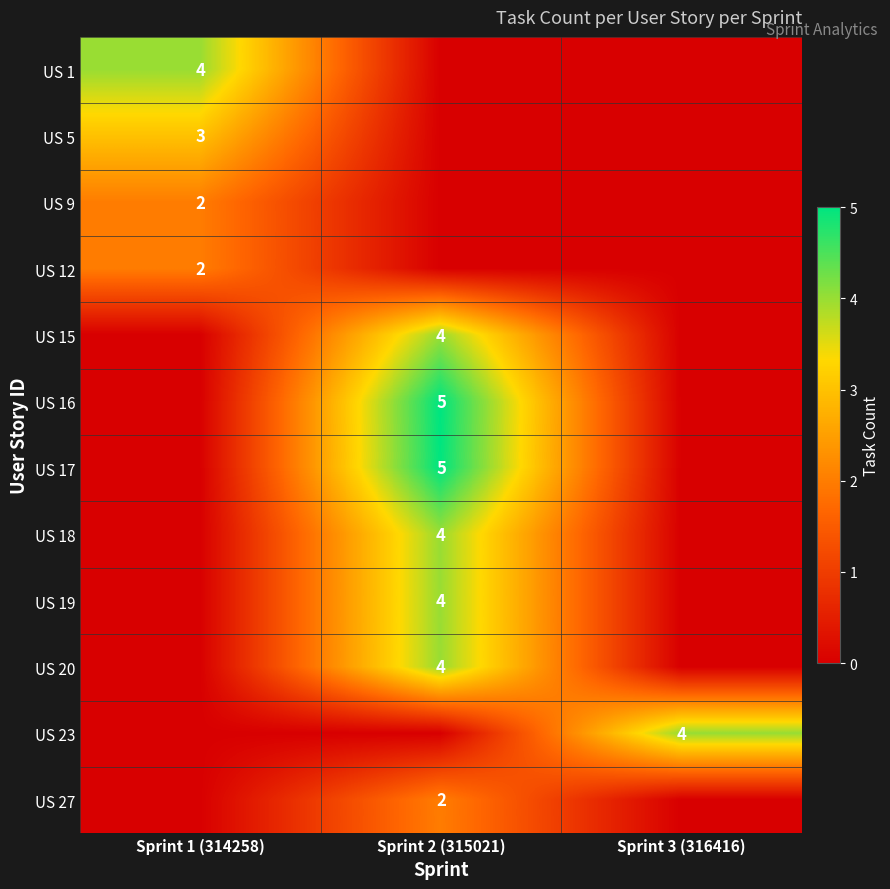

What is the spread (max minus min) of values at Sprint 2 (315021)?

5